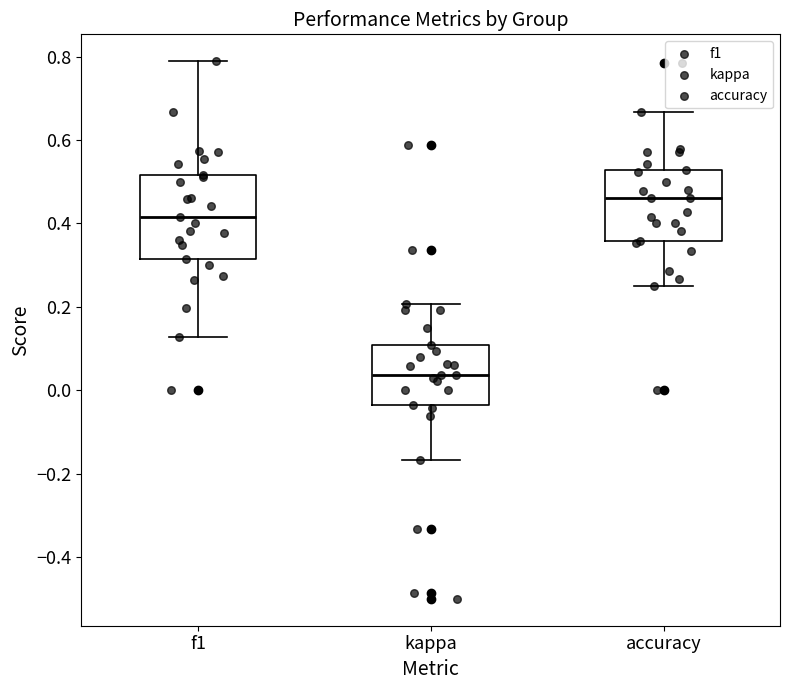

Which box is the tallest, from its lower edge to its upper edge?

f1